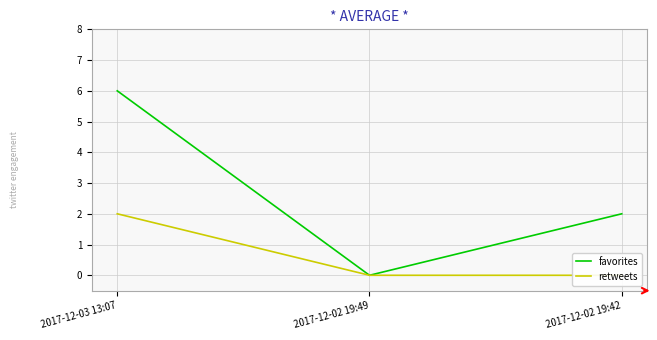

Which category has the lowest value in the retweets series?

2017-12-02 19:49